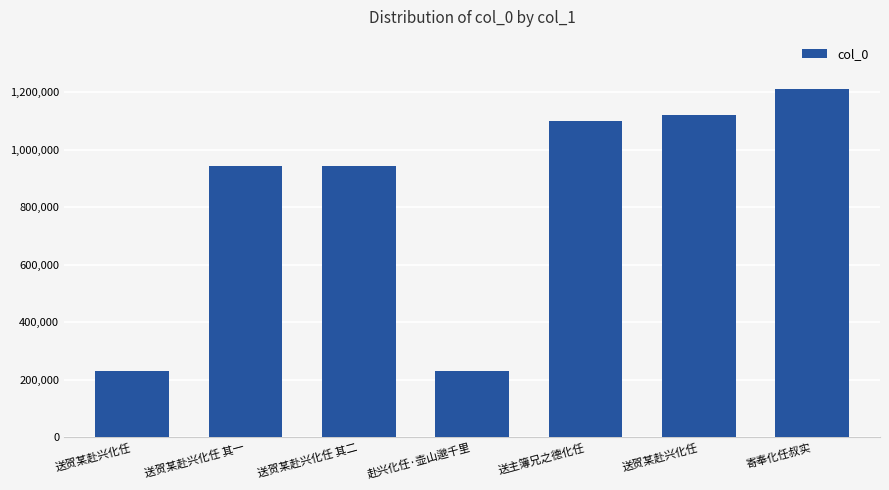

How many data points are less than 942225?

3